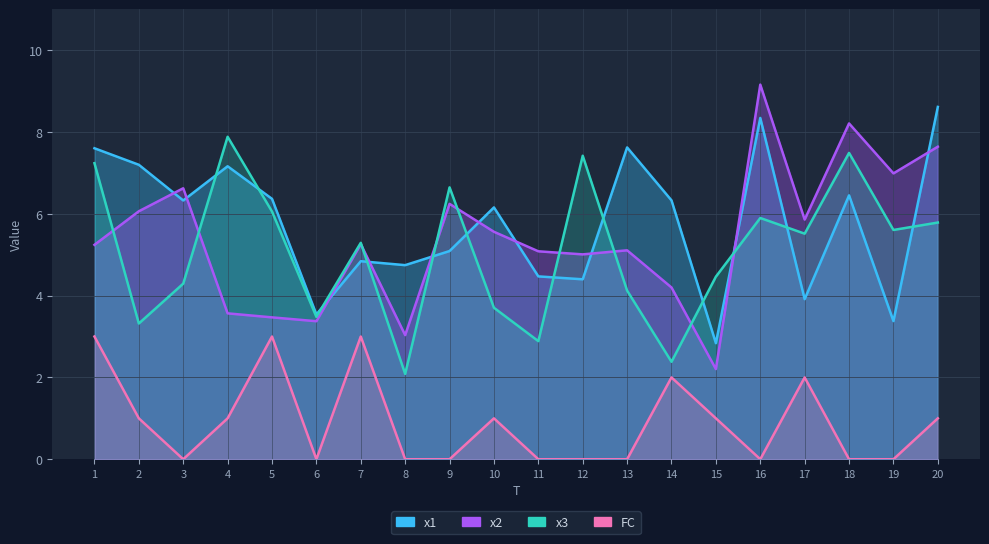

What are all the series names shown in the legend?

x1, x2, x3, FC